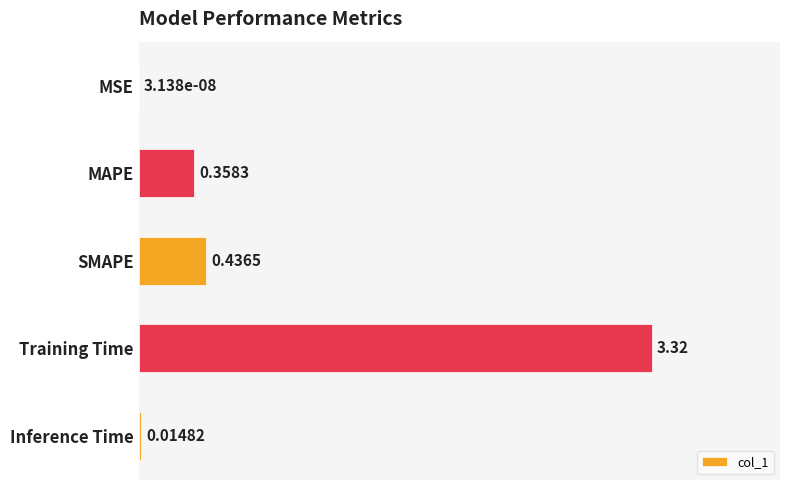

What is the change in value from MAPE to SMAPE?

+0.1